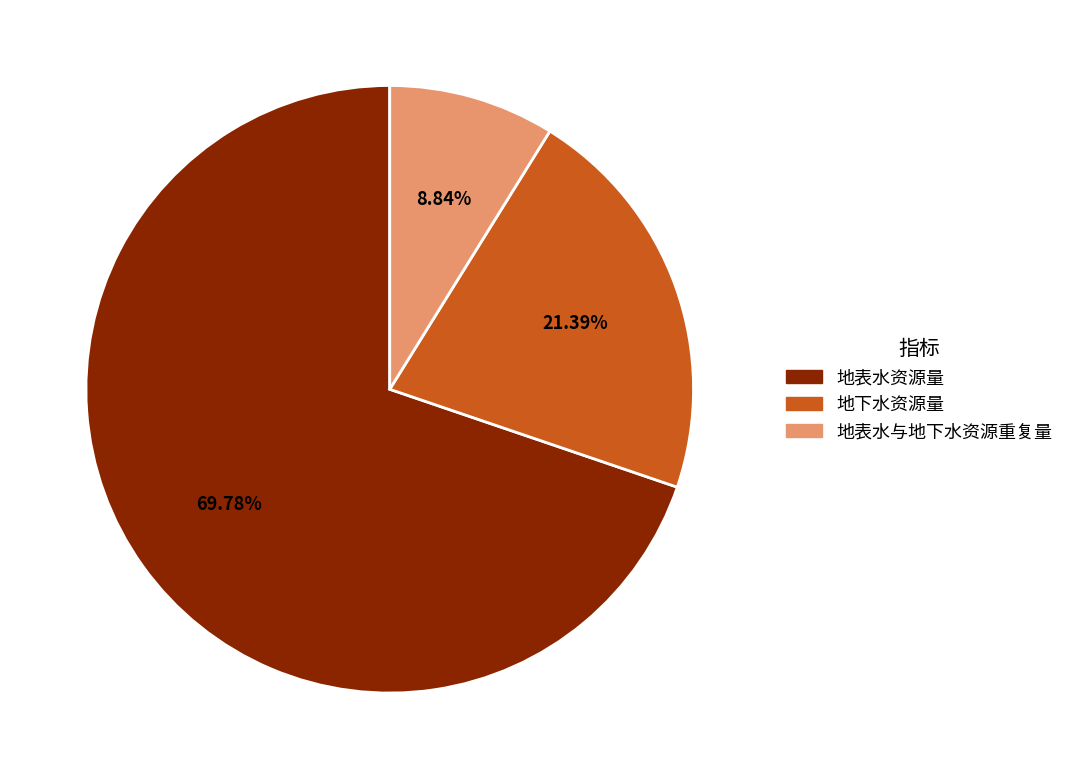

The 地表水资源量 slice represents 56% of the pie. True or false?

False